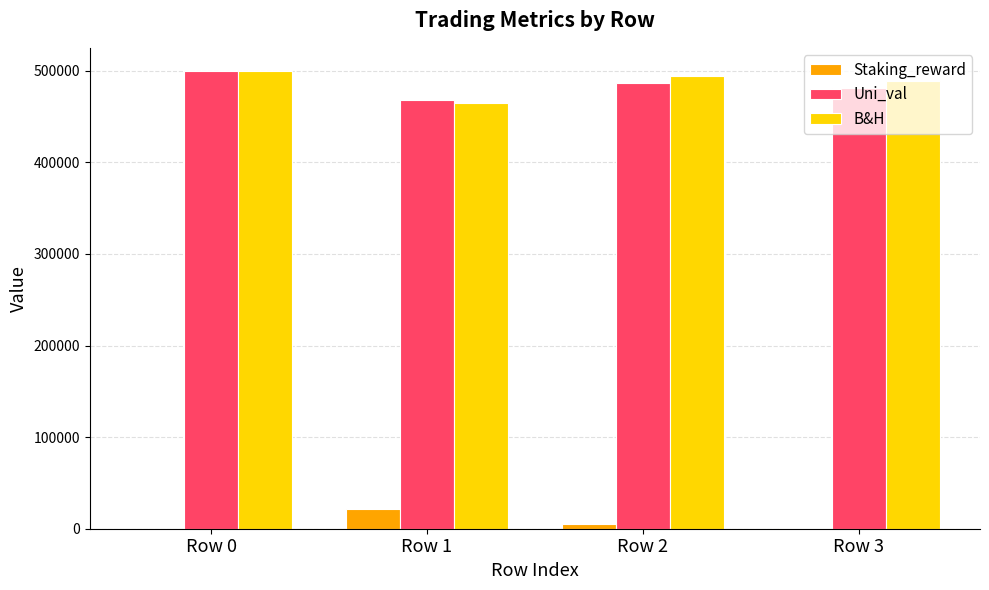

Which series has the widest spread of values?

B&H